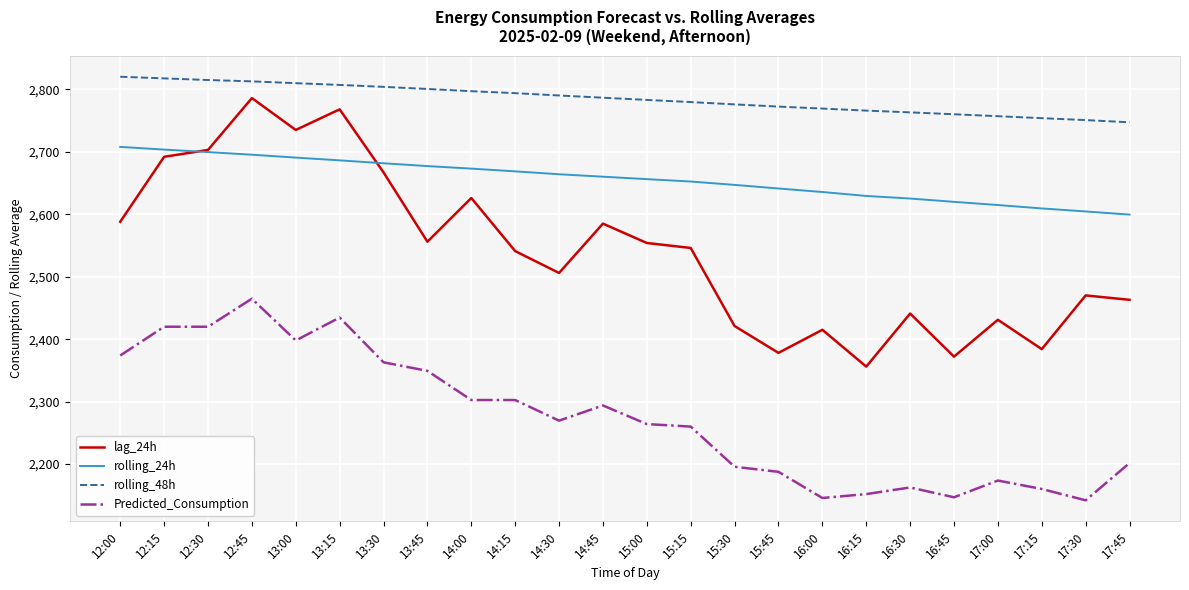

True or false: rolling_24h has a value of 2707.9 at 12:00.

True